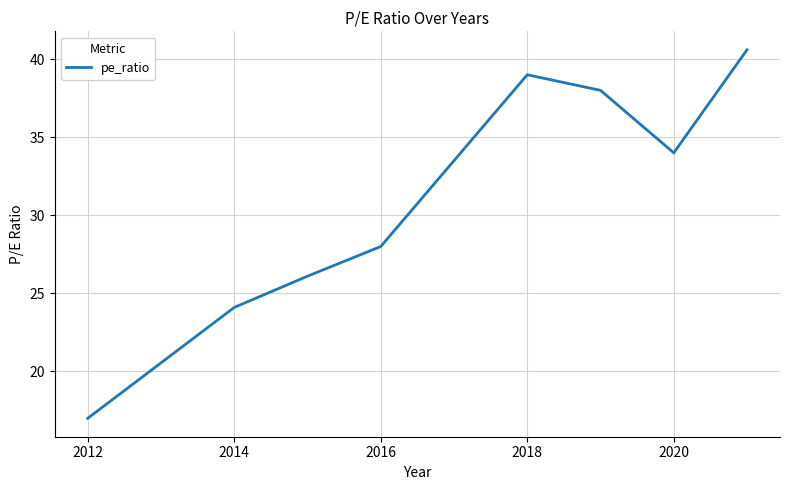

How many lines are shown in the chart?

1